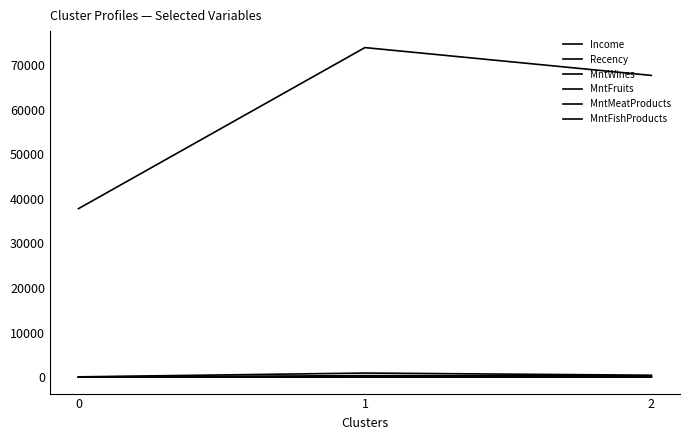

How many categories are shown in the chart?

3